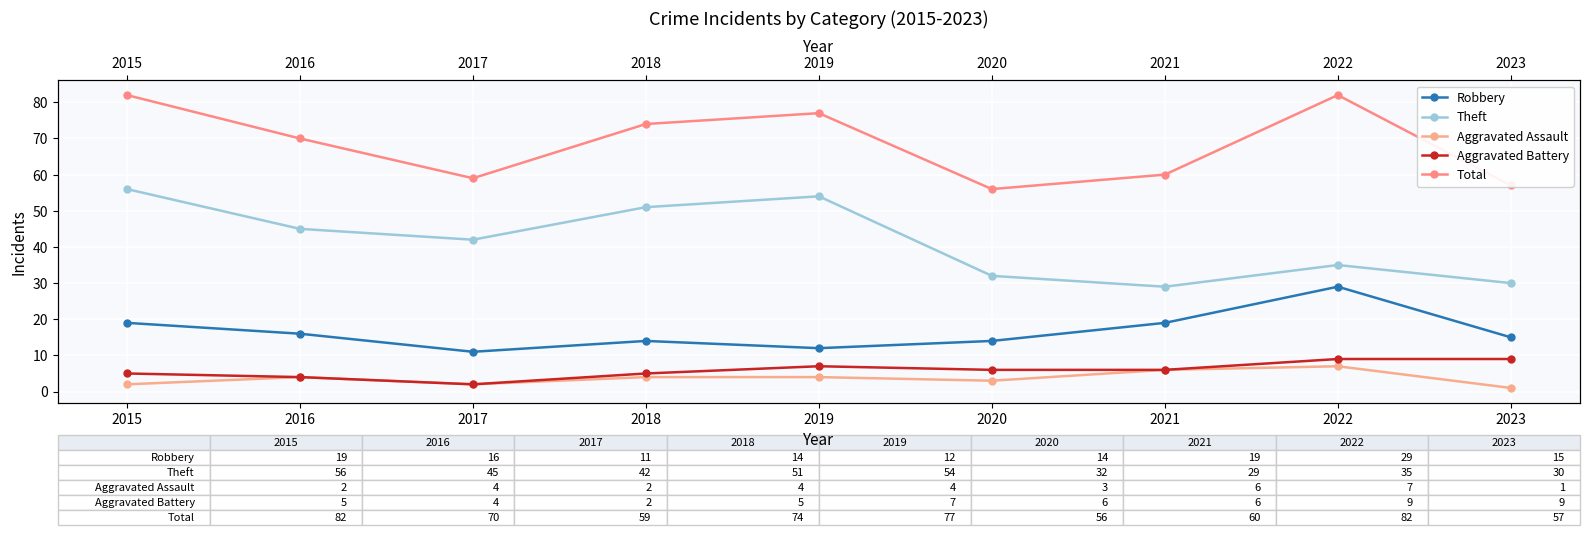

List the labels in order of Aggravated Assault value, smallest first.

2023, 2015, 2017, 2020, 2016, 2018, 2019, 2021, 2022